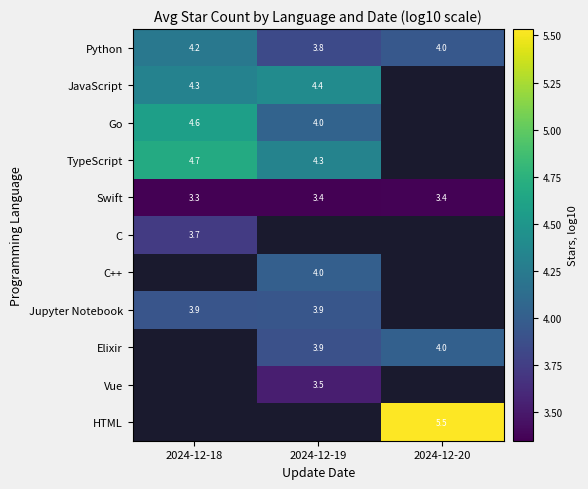

Is it true that Python equals 5.6 at 2024-12-19?

False